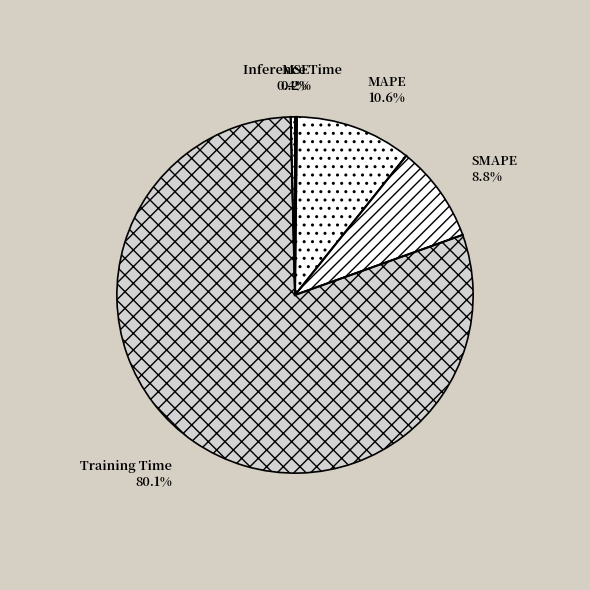

What is the largest slice in the pie chart?

Training Time